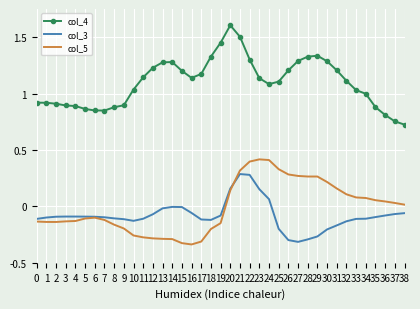

Is it true that col_4 equals 1.4 at 5?

False